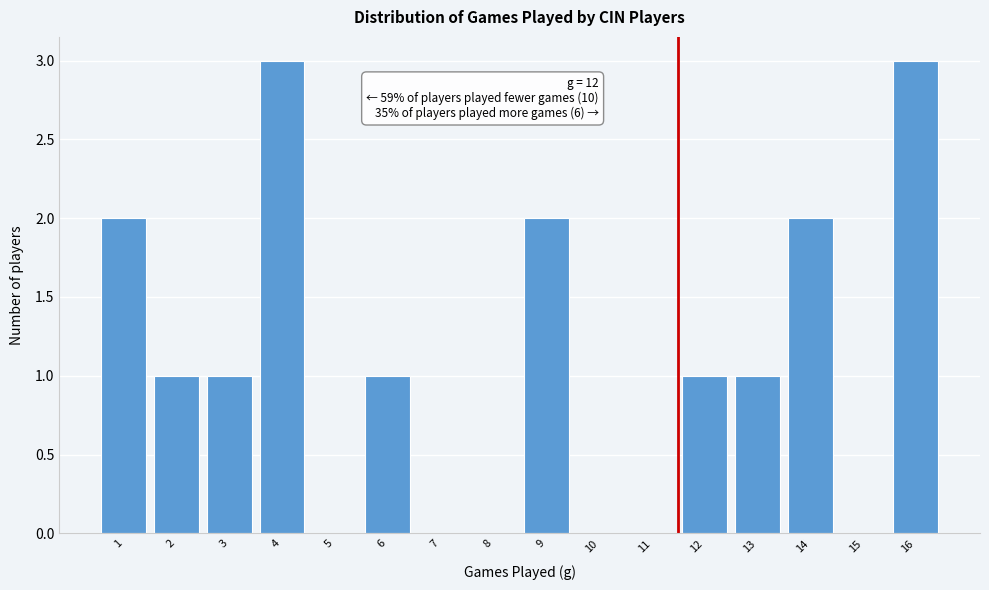

Reading left to right, list all the values displayed in this chart.

1=2	2=1	3=1	4=3	5=0	6=1	7=0	8=0	9=2	10=0	11=0	12=1	13=1	14=2	15=0	16=3